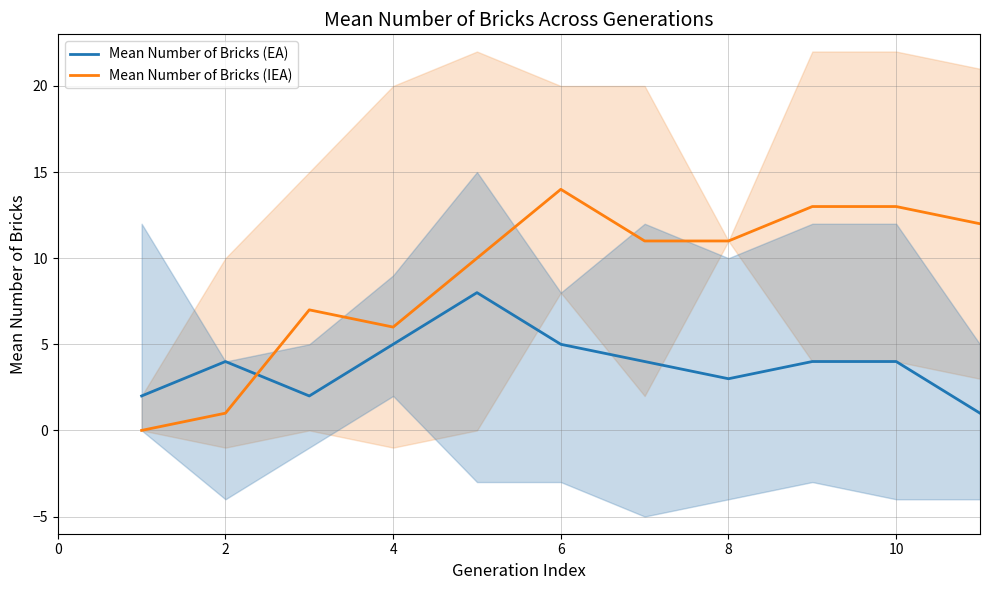

True or false: Mean Number of Bricks (IEA) has a value of 14 at 6.

True